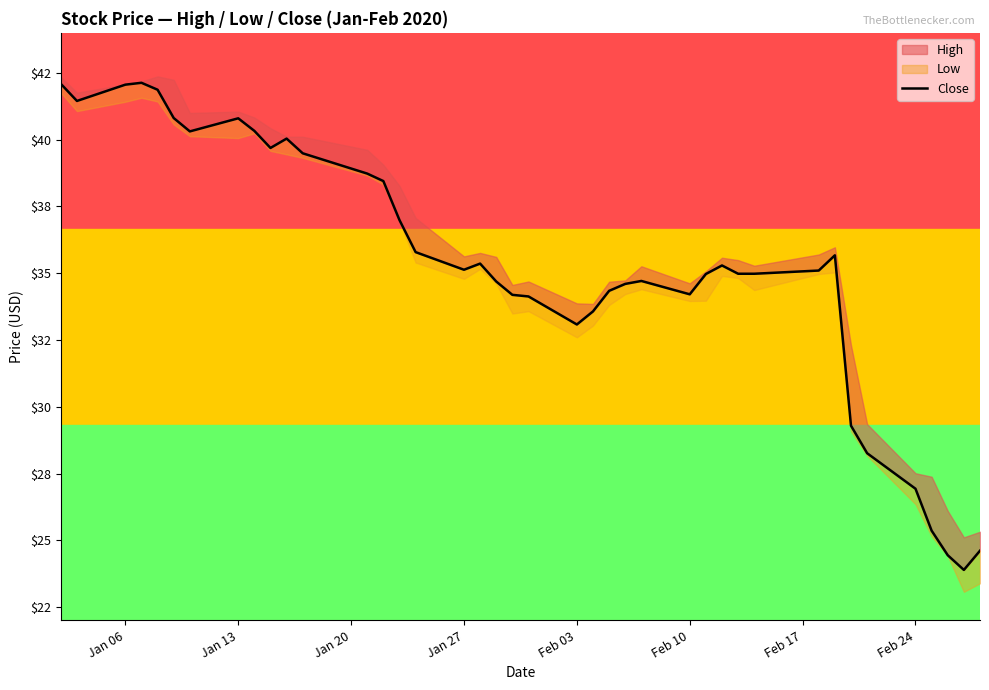

How many points are higher than both their immediate neighbors (excluding endpoints)?

7